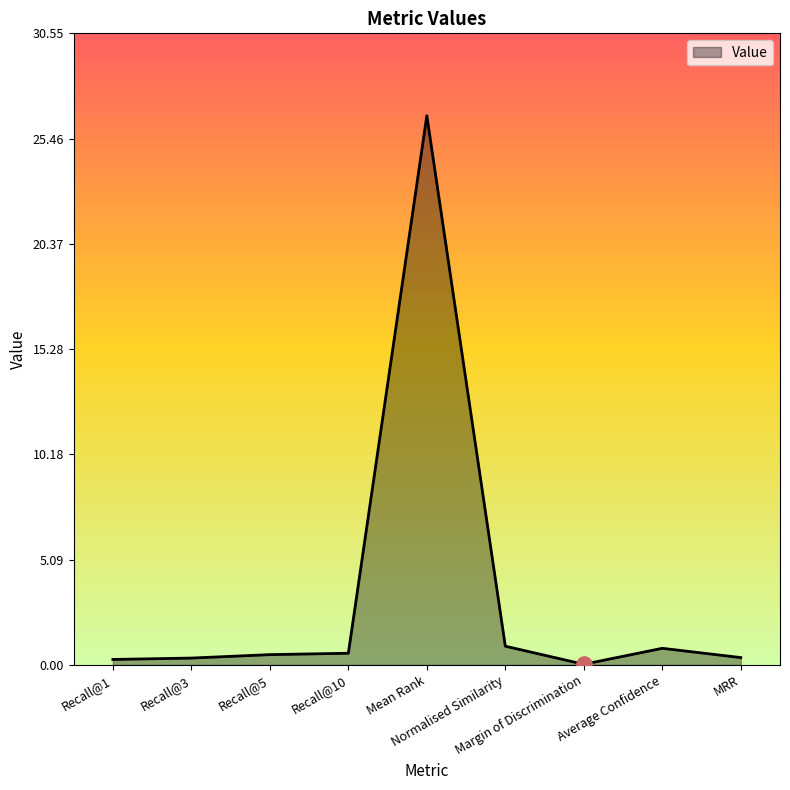

What is the difference between the maximum and minimum values?

26.5